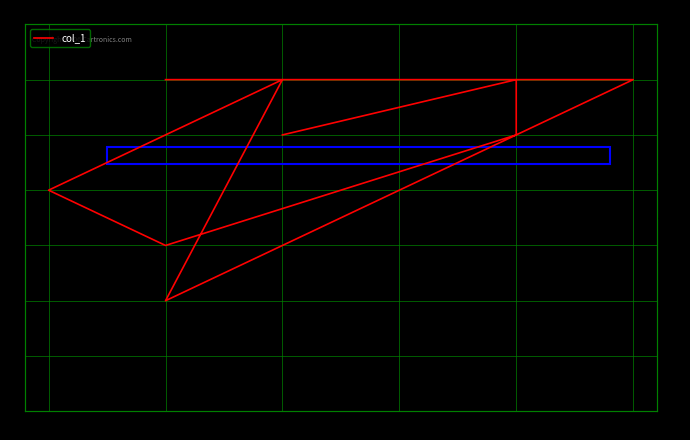

The value at 4 is 5. True or false?

True